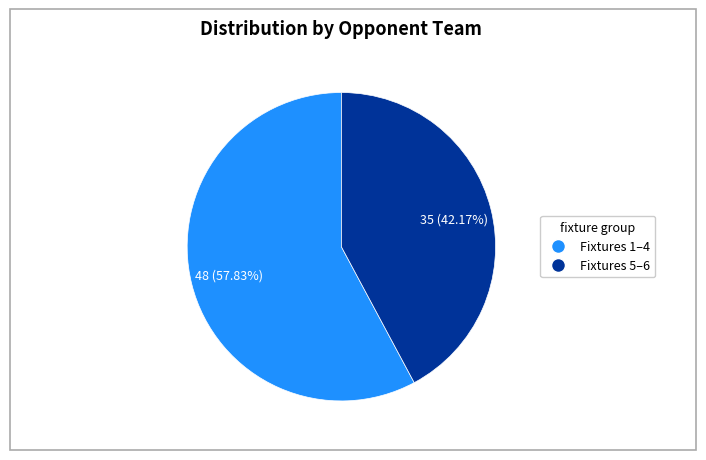

Is there a majority slice in this chart?

Yes